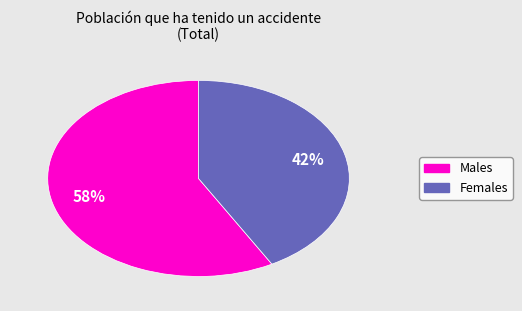

Is there a majority slice in this chart?

Yes